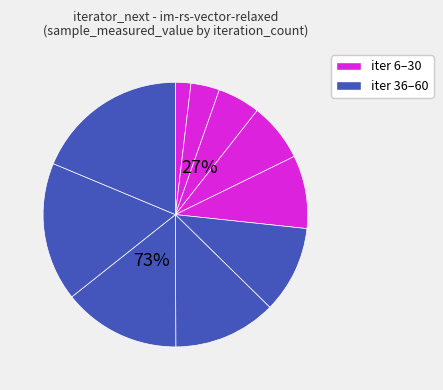

Count the number of slices in the pie.

10